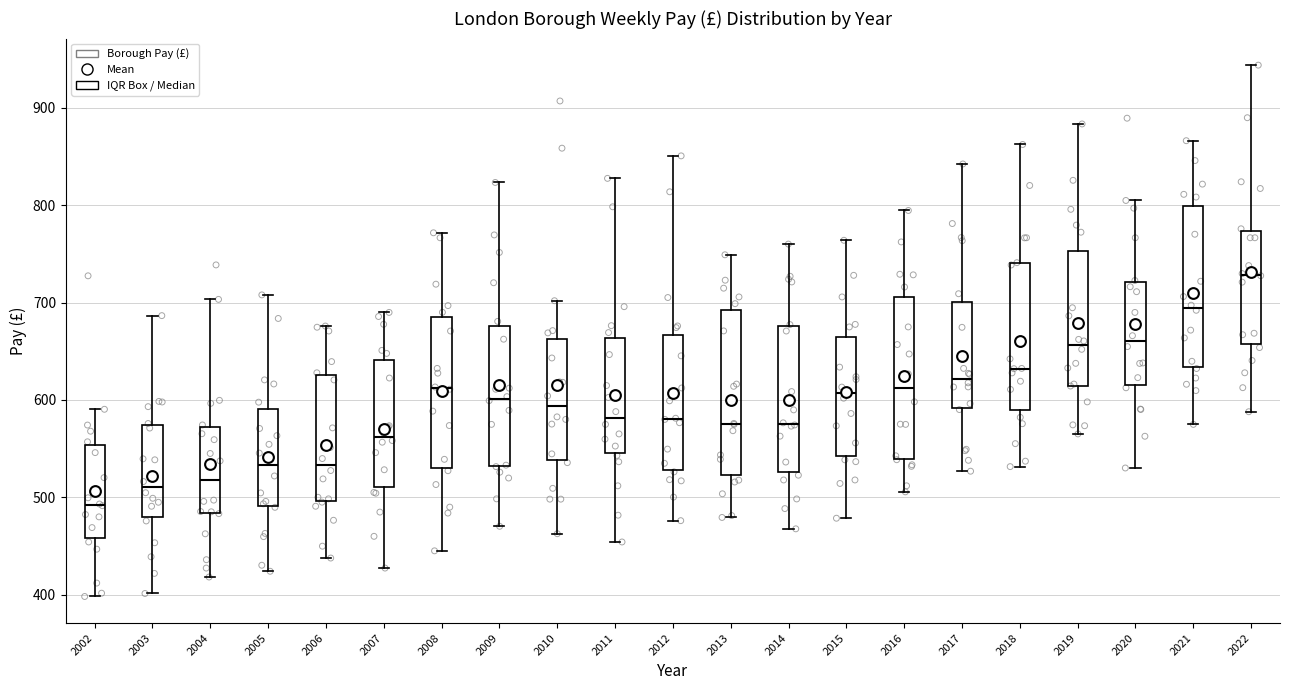

Where does the lower whisker of the box at x = 2019 end on the y-axis? The values are not printed on the chart, so give them approximately, as read against the axis.

570